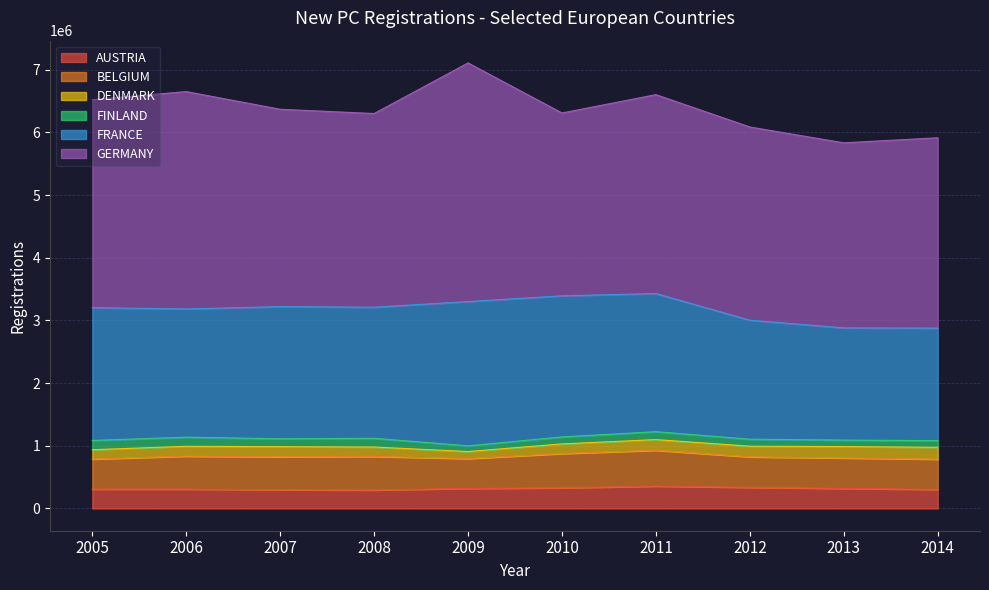

Which category has the highest value across all series?

2009